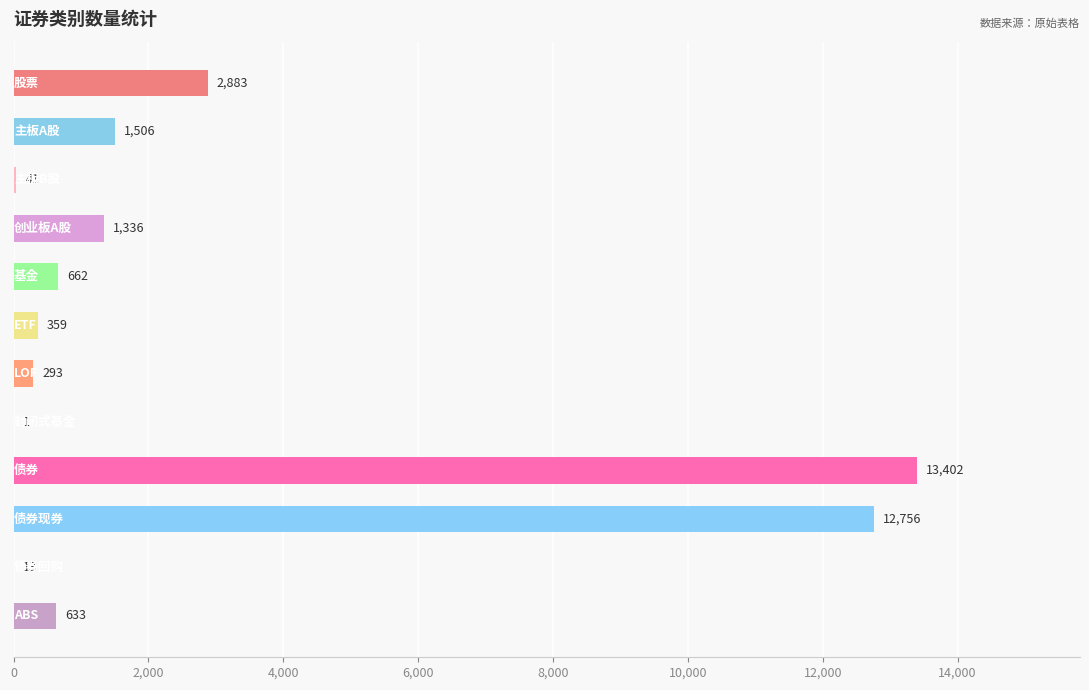

Does the chart contain stacked bars?

No